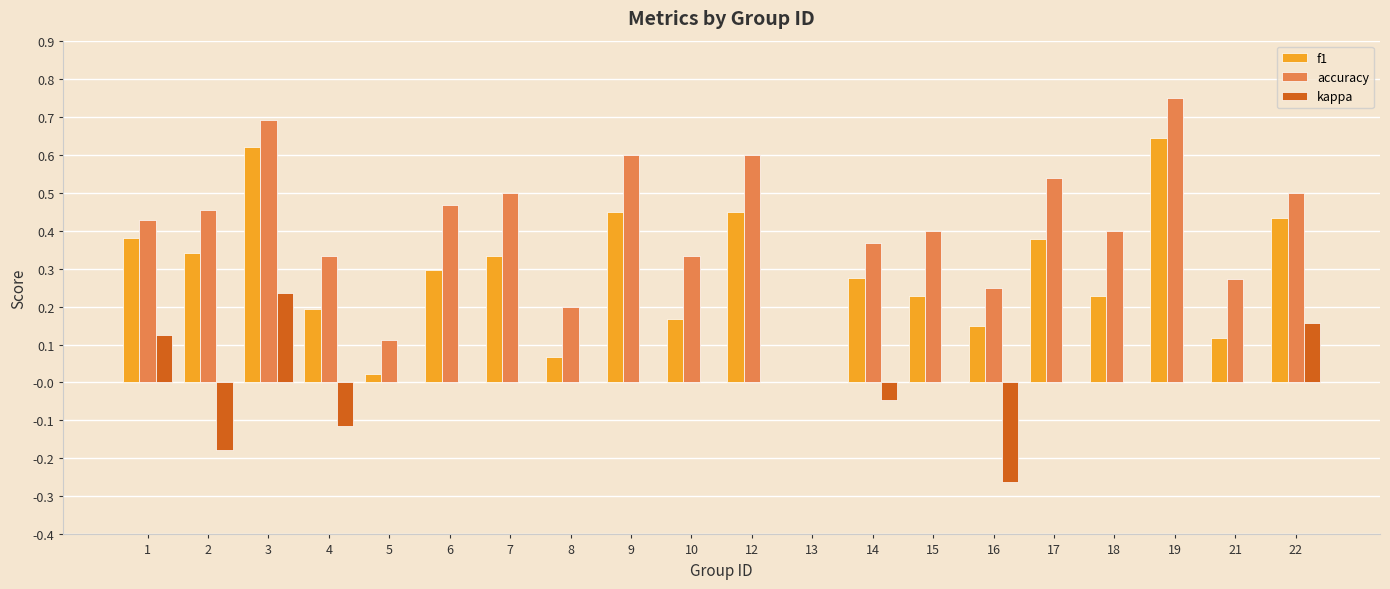

At which category is the sum across all series the highest?

3